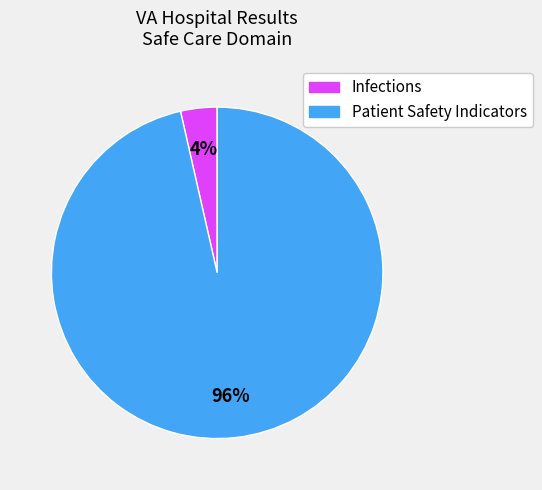

How many slices are in this pie chart?

2